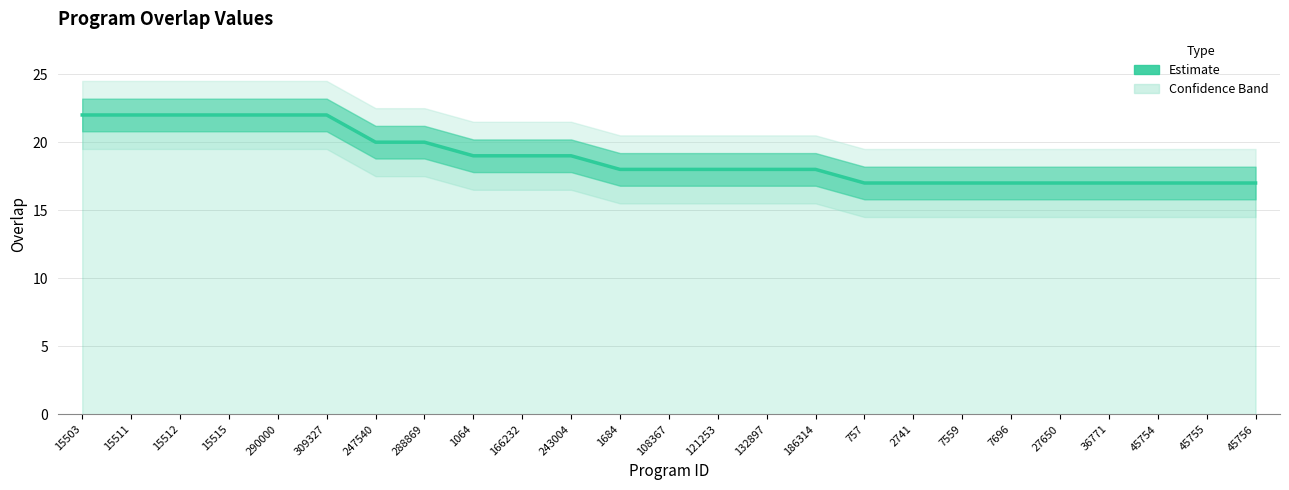

What is the approximate value at 2741?

17